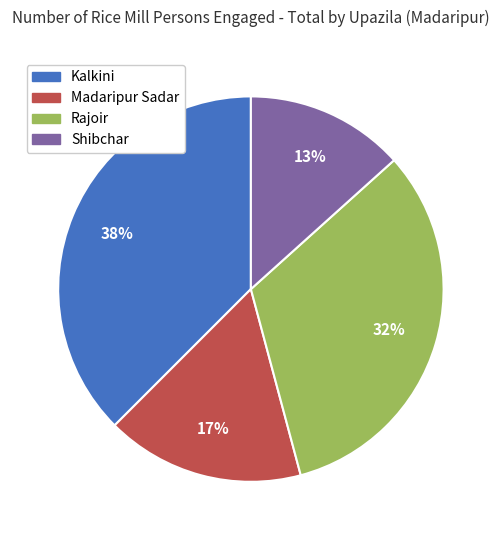

Do Shibchar and Kalkini together represent more than half of the pie?

Yes